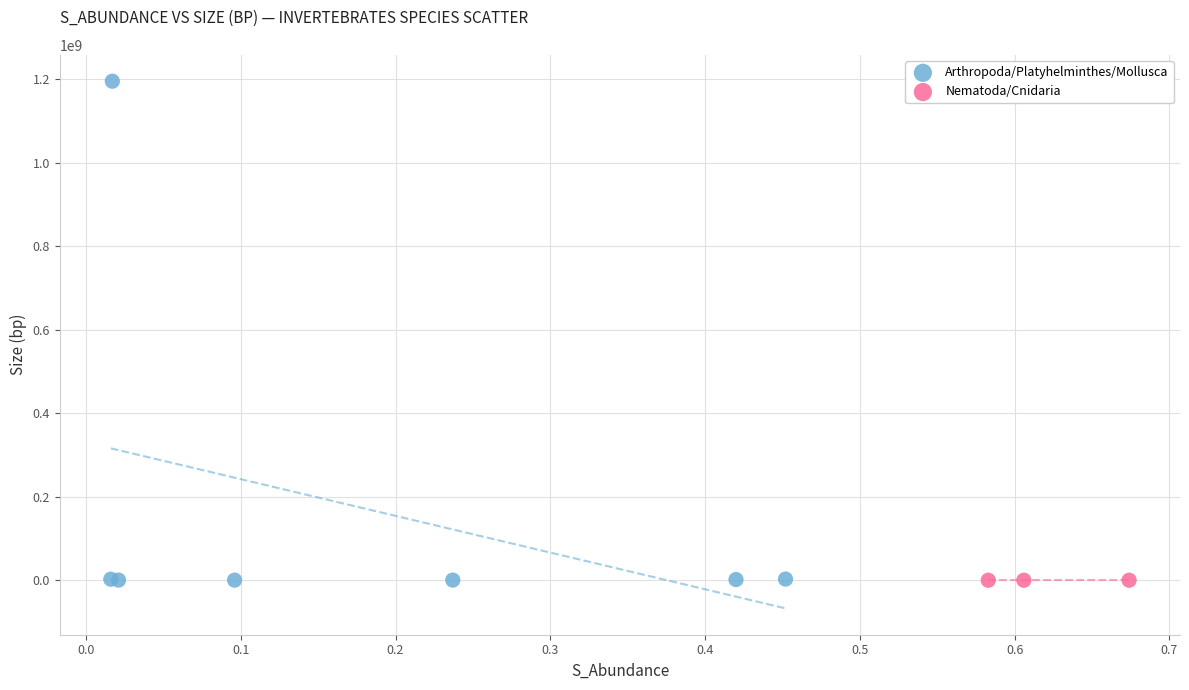

Which series has the largest Y range (max minus min)?

Arthropoda/Platyhelminthes/Mollusca